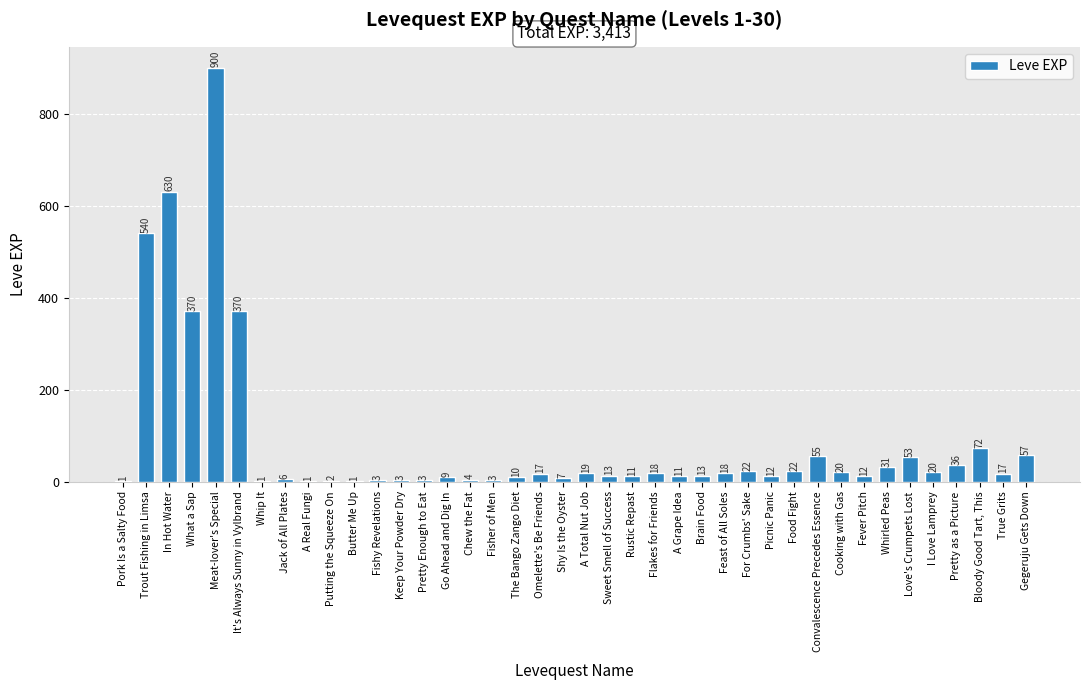

How many distinct data groups are displayed?

1